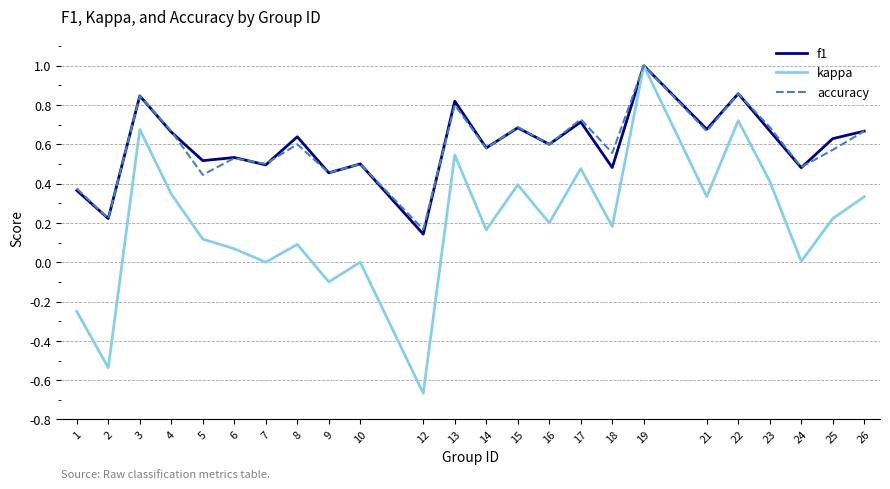

Where is the first local maximum for kappa?

3